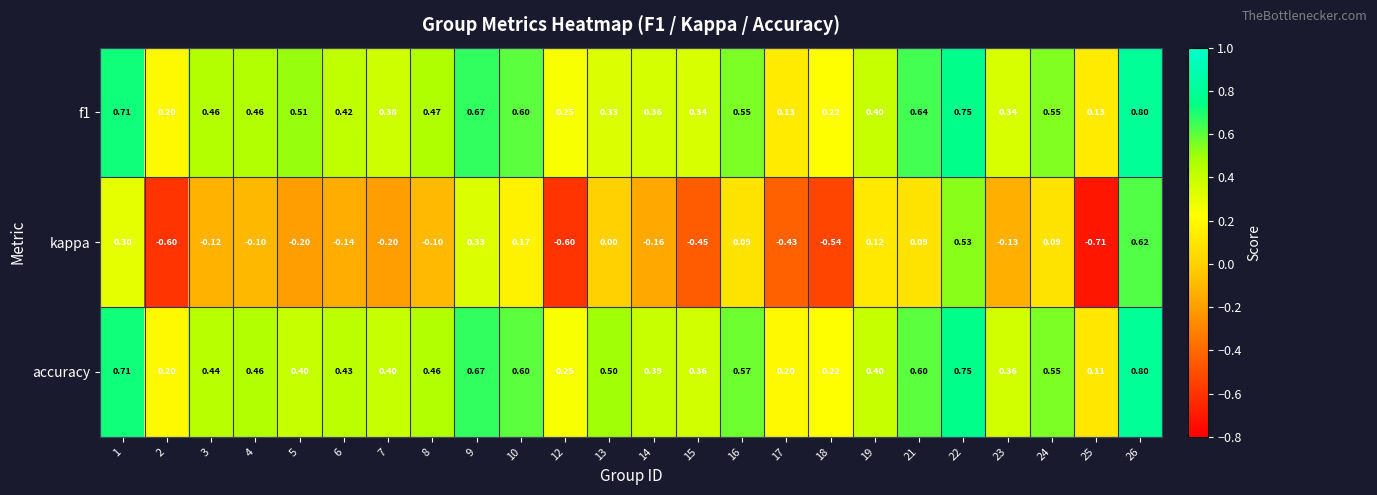

Is the value of kappa at 6 greater than the value of accuracy at 19?

No